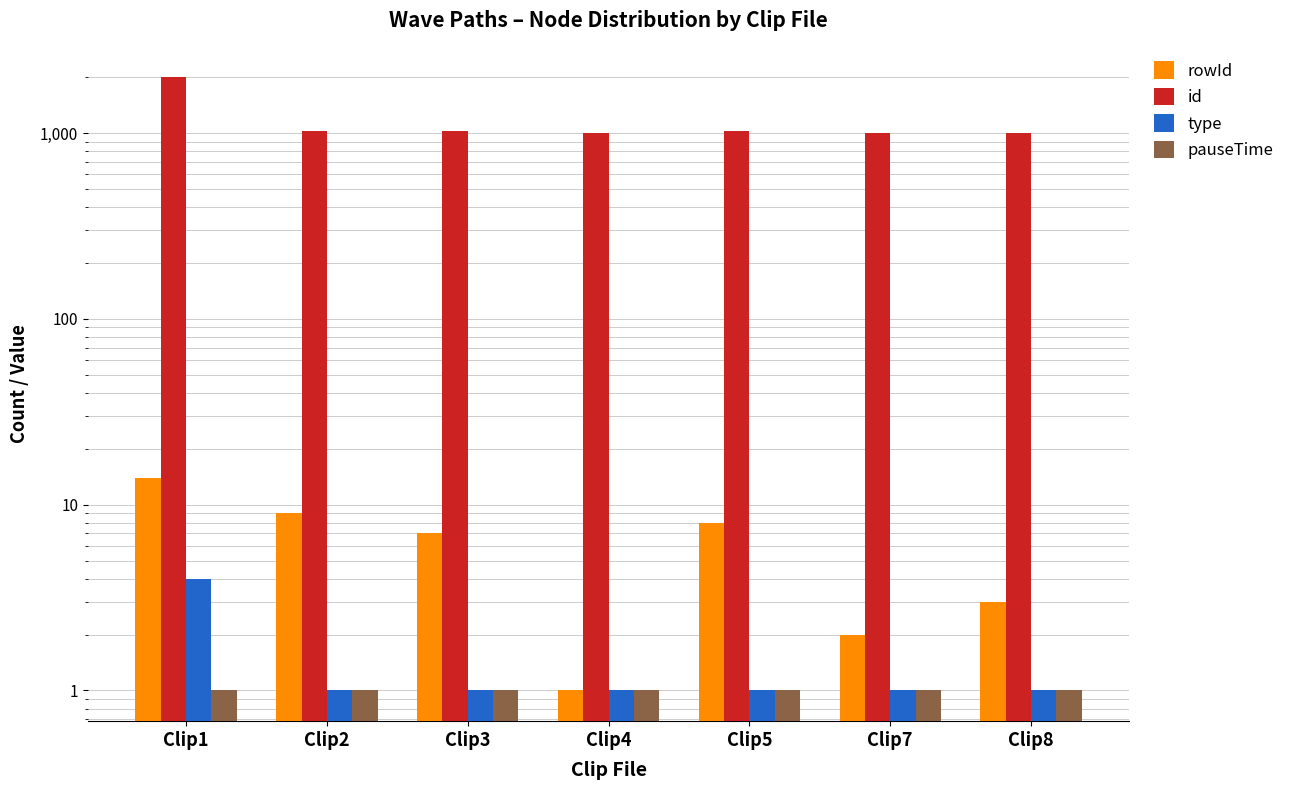

How many series are shown in this chart?

4